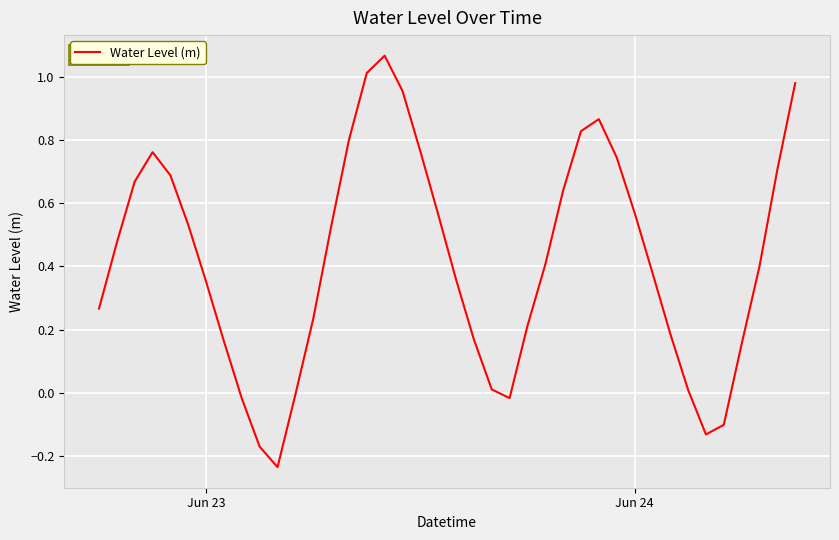

How many lines are shown in the chart?

1